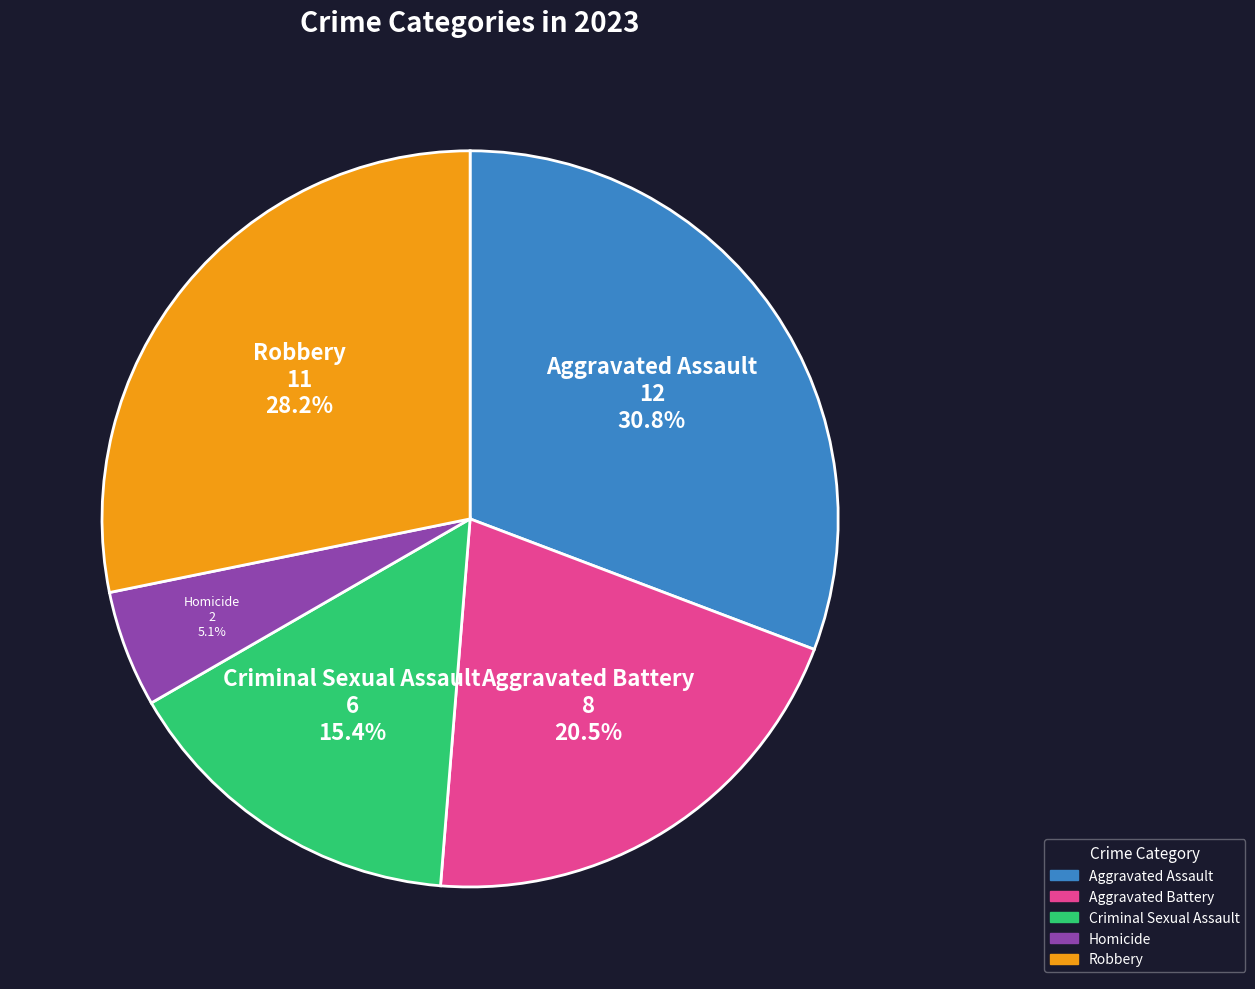

Is there a majority slice in this chart?

No